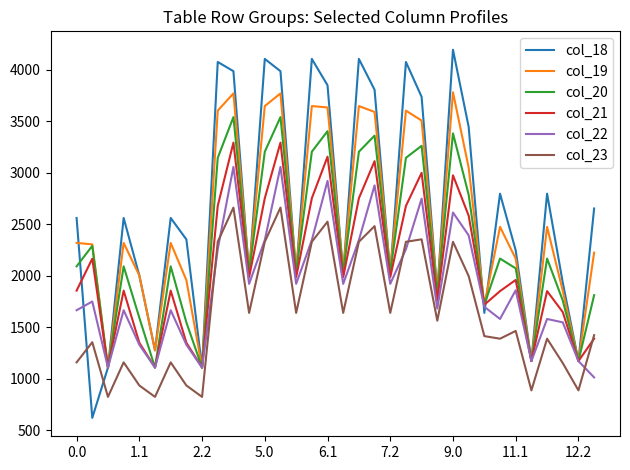

Does the chart have visible grid lines?

No